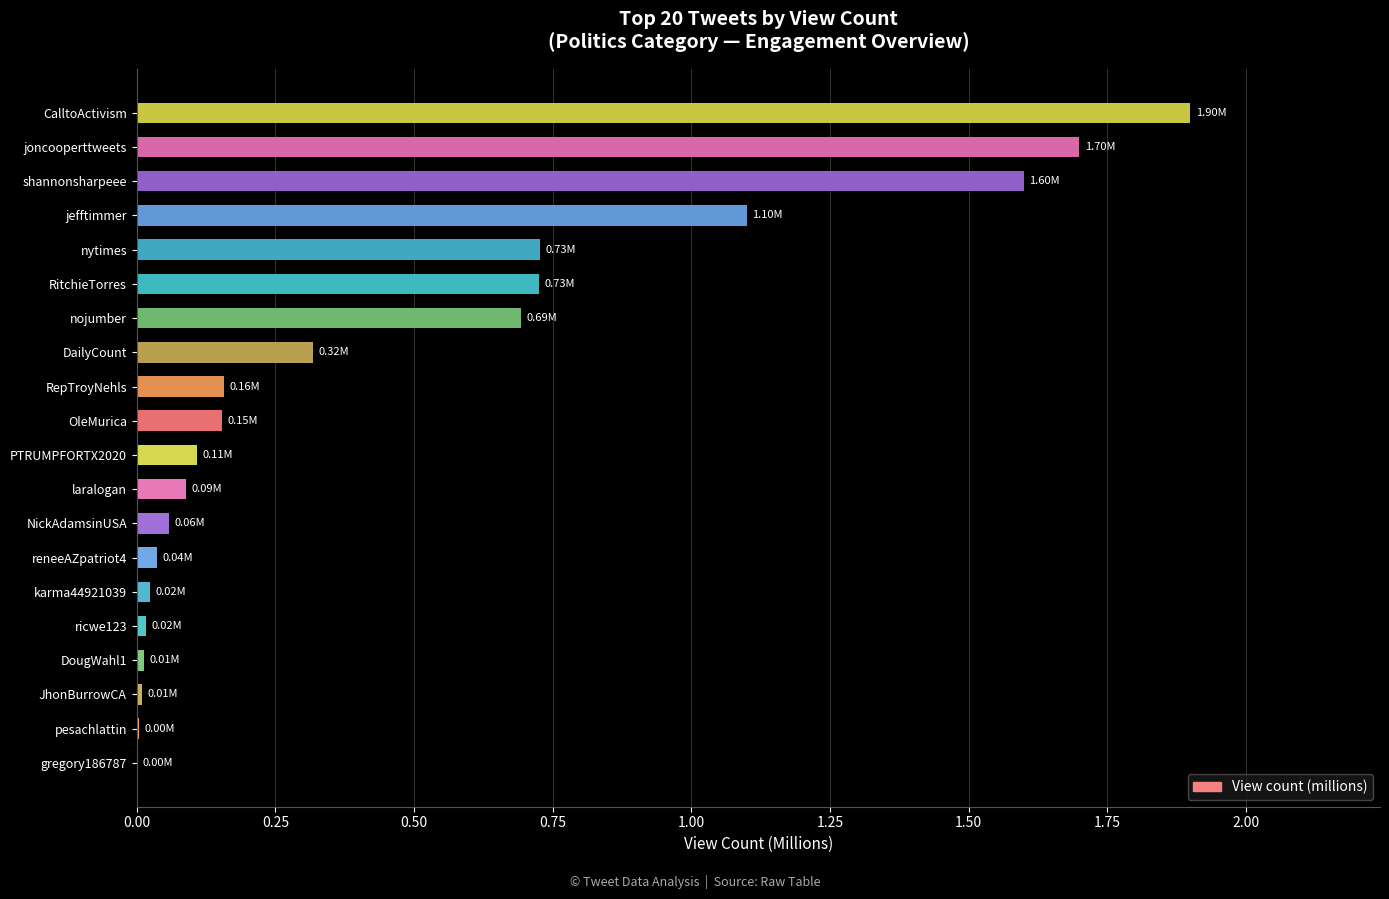

Are the bars grouped side by side (vs. stacked)?

No